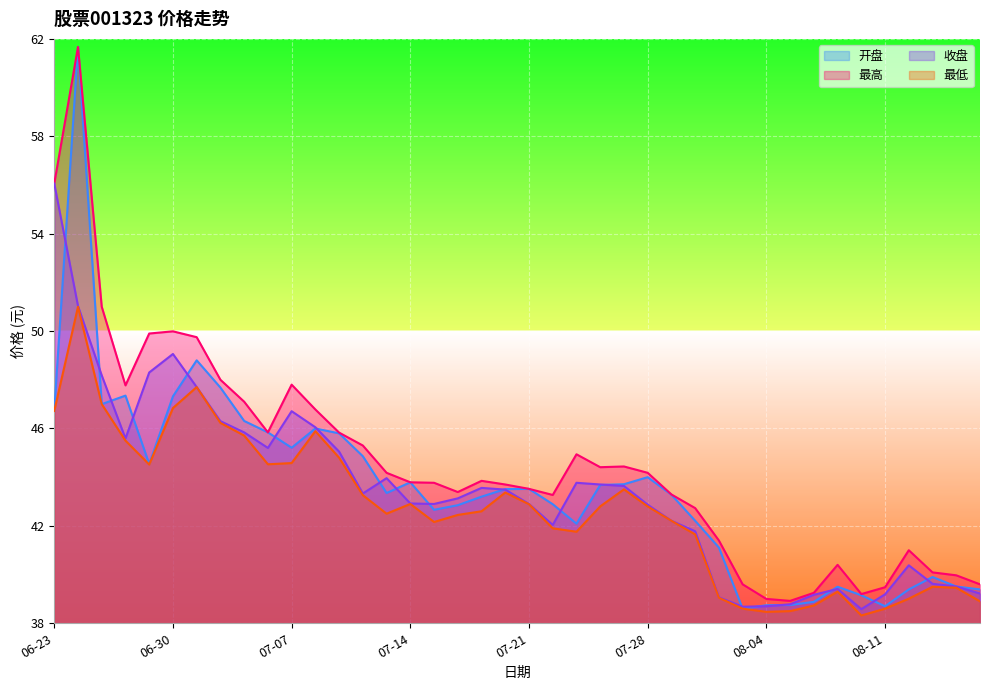

What is the difference between the maximum and minimum values in the 最低 series?

12.7